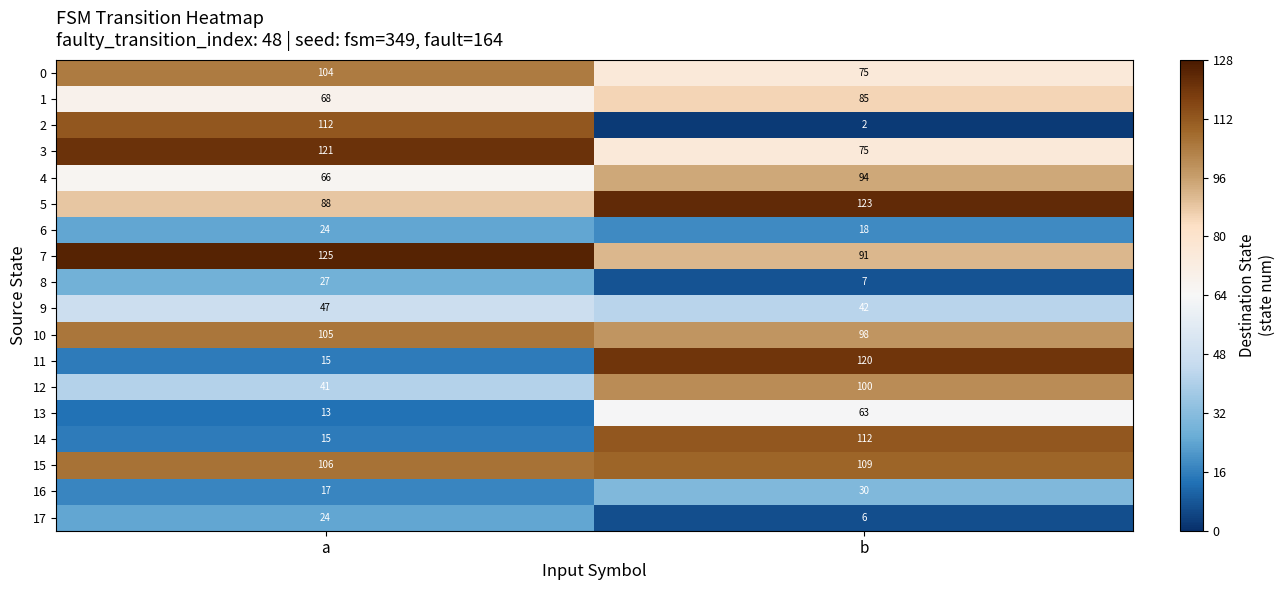

What is the difference between the 9 values at b and a?

5